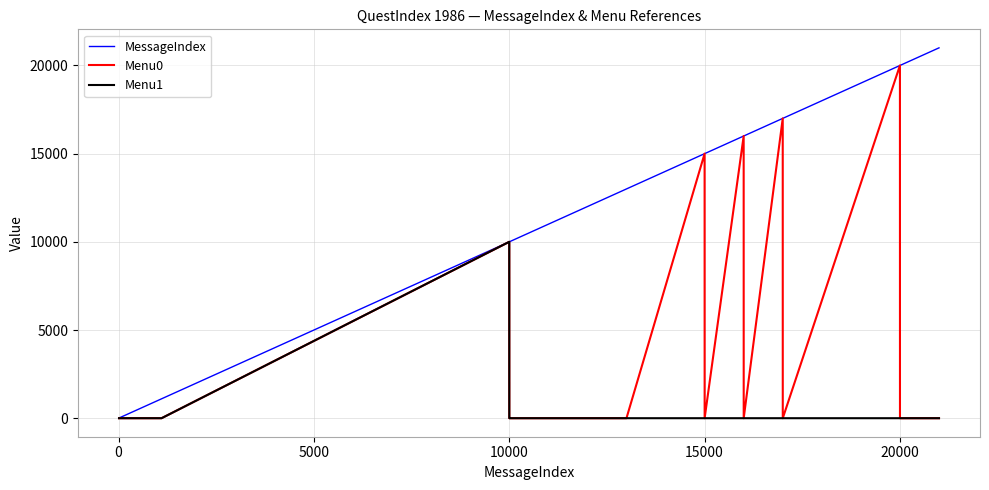

Rank the series by their average value, from lowest to highest.

Menu1, Menu0, MessageIndex